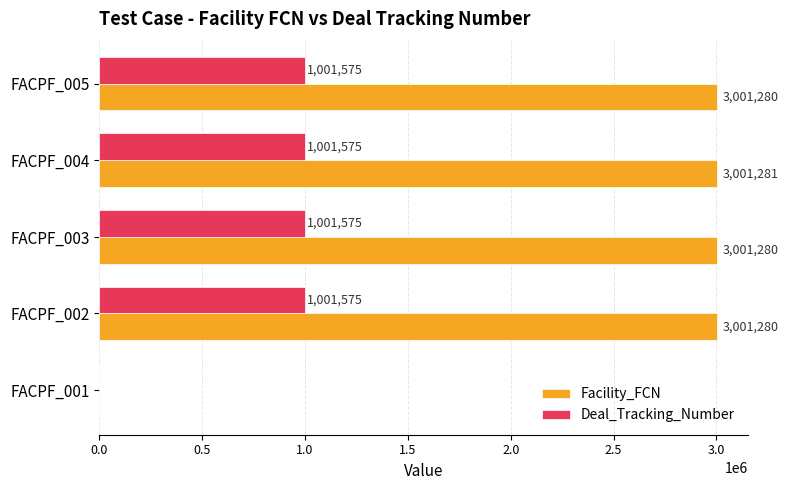

The value of Deal_Tracking_Number at FACPF_001 is 0. True or false?

True